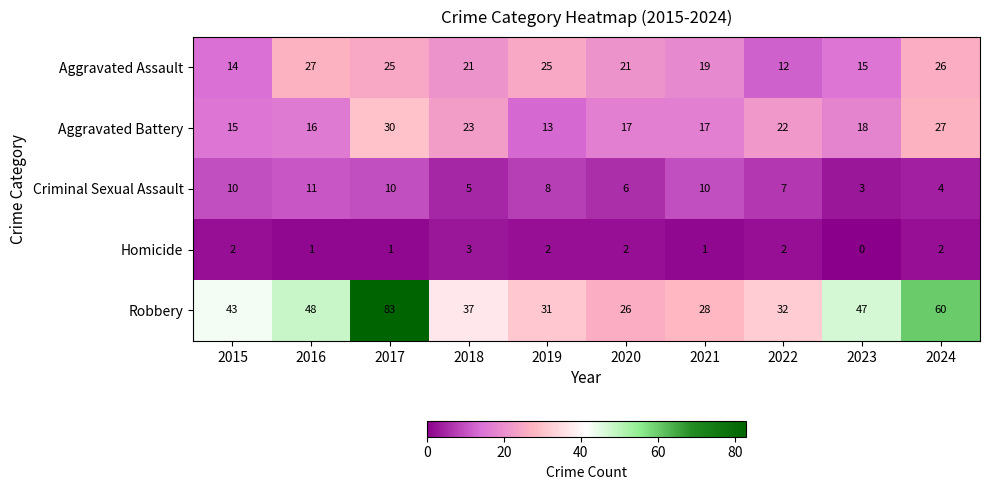

What is the sum of the Aggravated Assault values at 2023 and 2021?

34